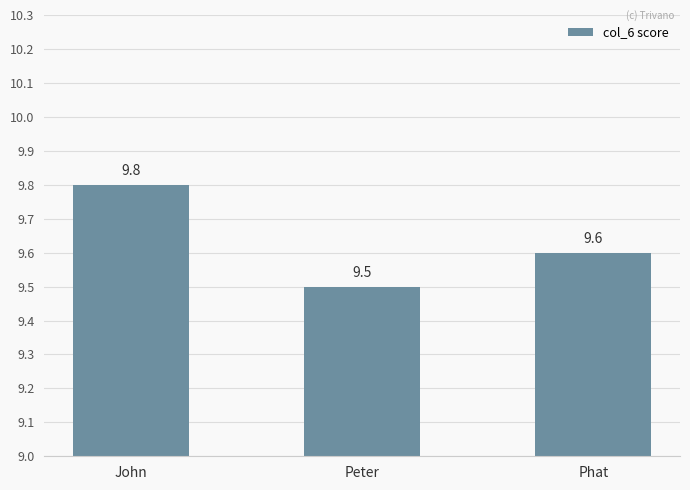

What is the label of the 1st bar from the left?

John